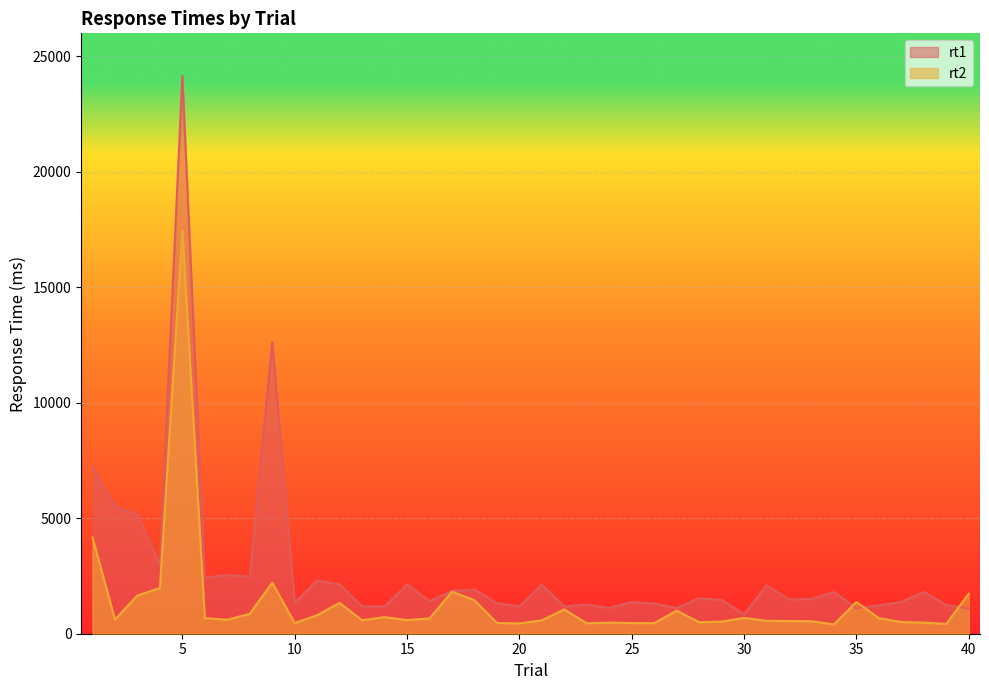

True or false: rt1 has more than 1 points higher than both neighbors.

True